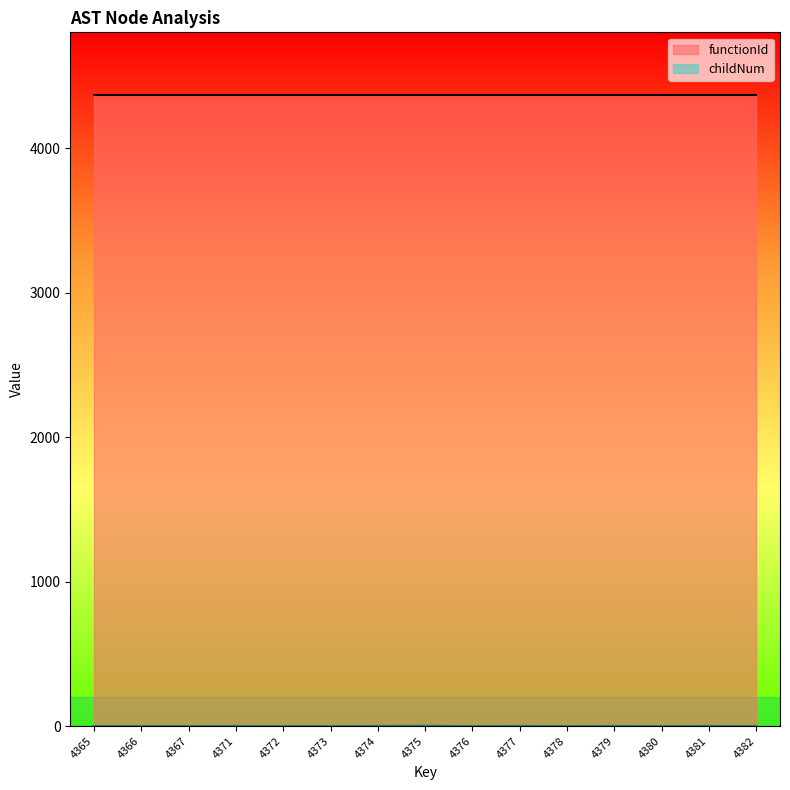

True or false: functionId has a value of 4364 at 4376.

True